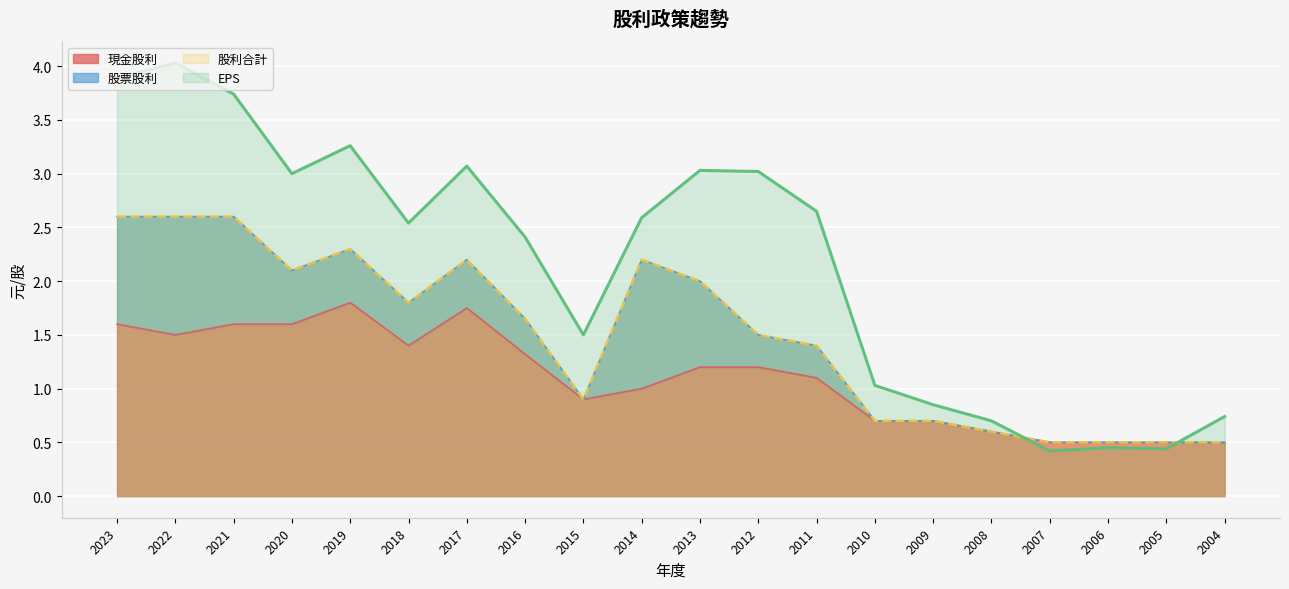

Between which two adjacent categories do EPS and 股利合計 first intersect?

2008 and 2007